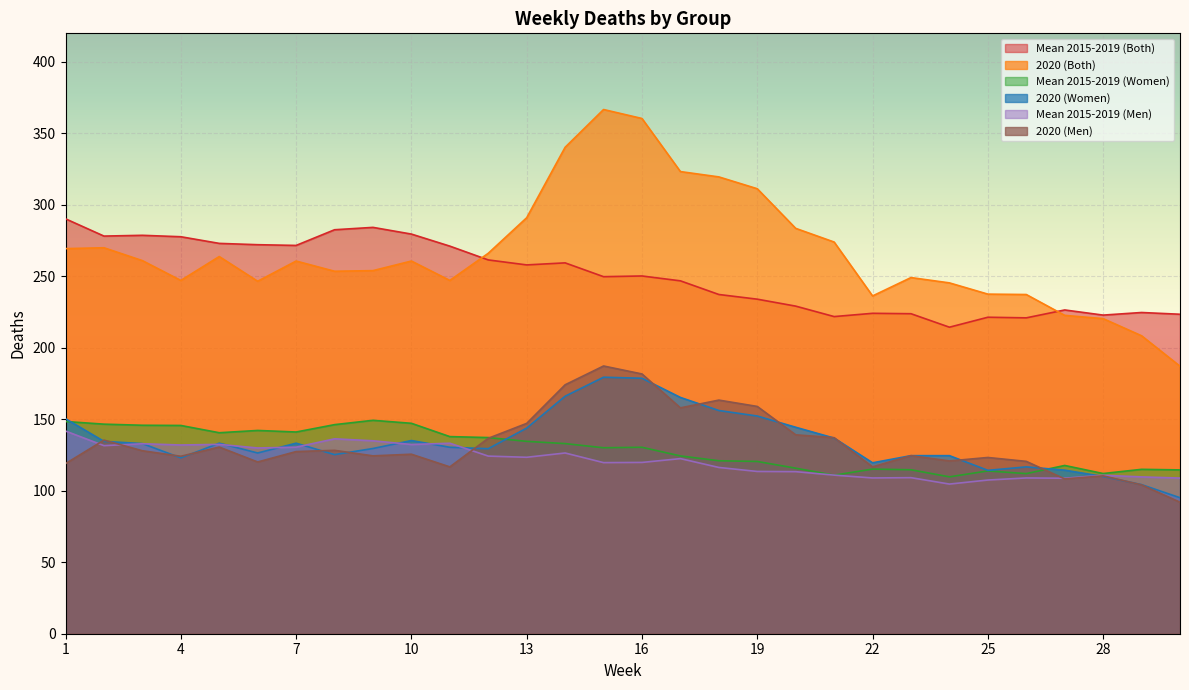

What is the average value of the 2020 (Women) series?

134.4